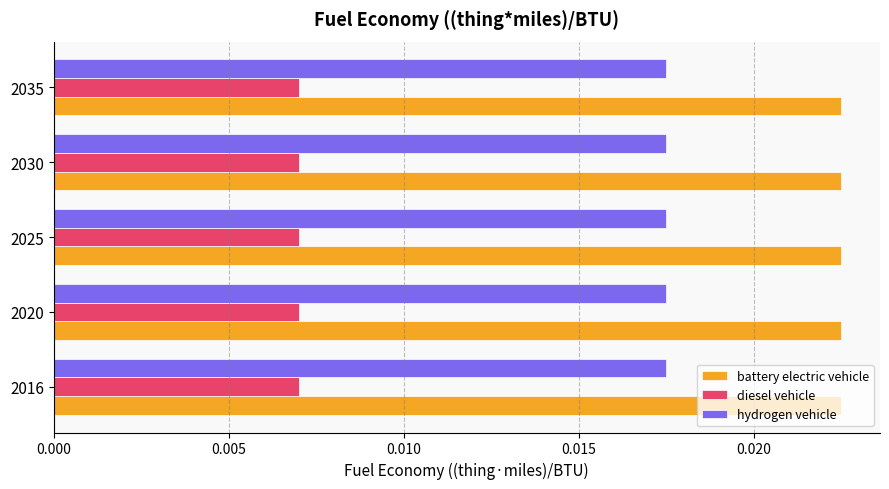

Is the value of hydrogen vehicle at 2020 greater than the value of diesel vehicle at 2020?

Yes